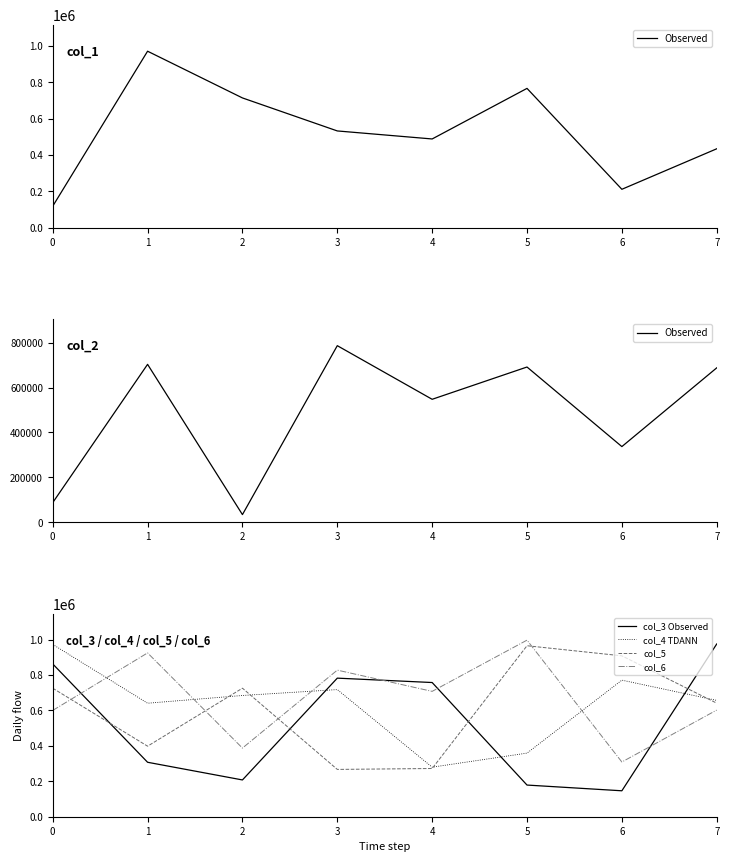

What is the value of the Observed point at the 7th from the left?

336972